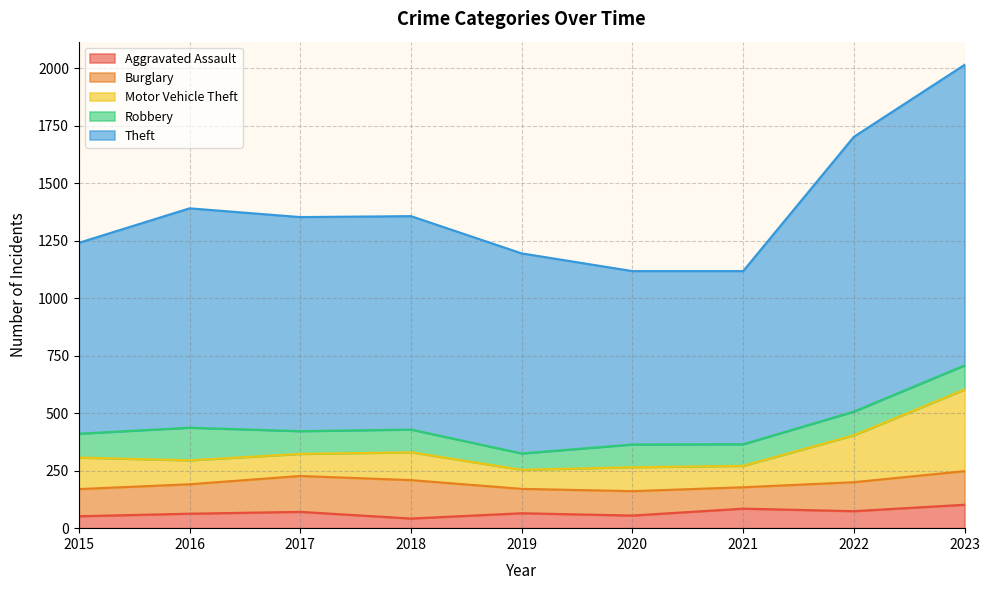

What is the highest value of the Aggravated Assault series?

102